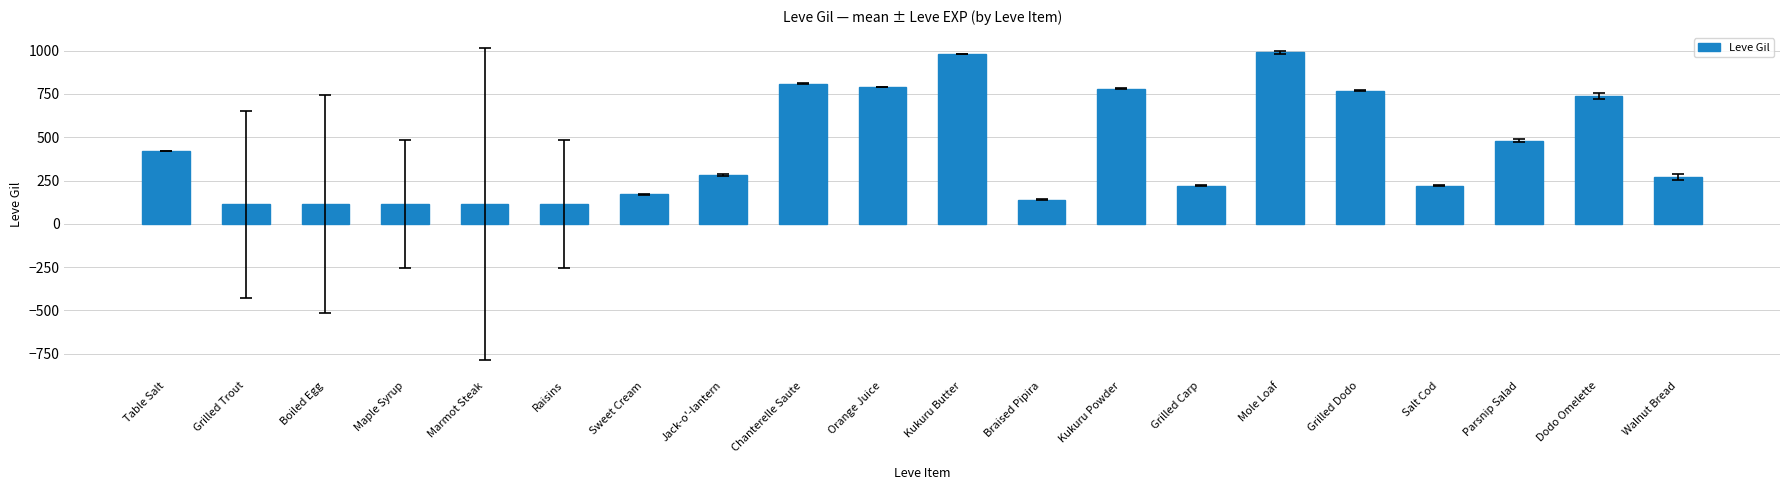

What is the maximum value shown in the chart?

990